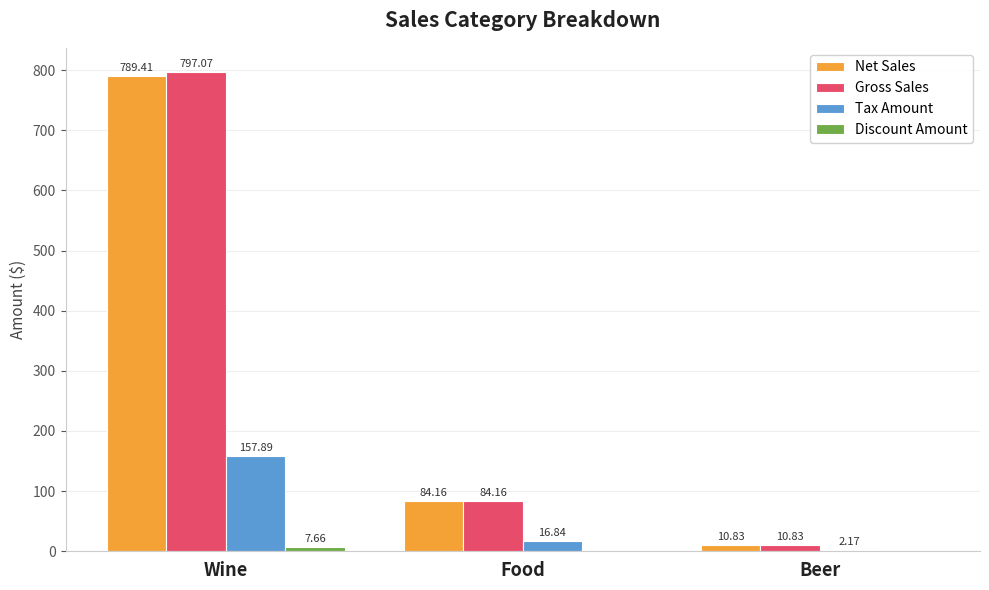

Between Wine and Food, which series saw the biggest shift?

Gross Sales